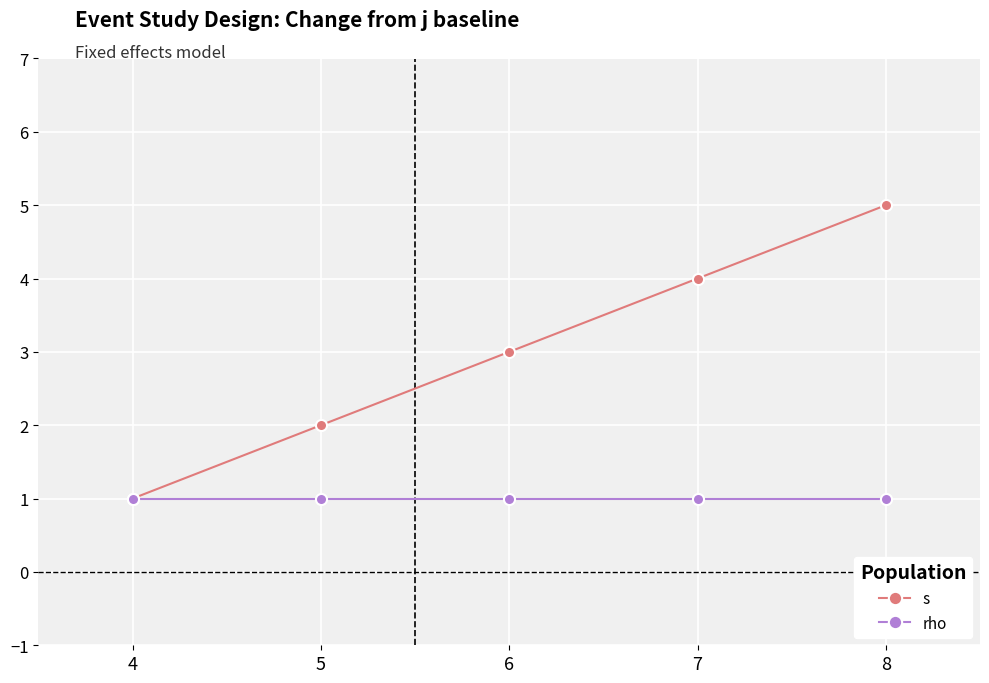

What is the sum of all rho values?

5